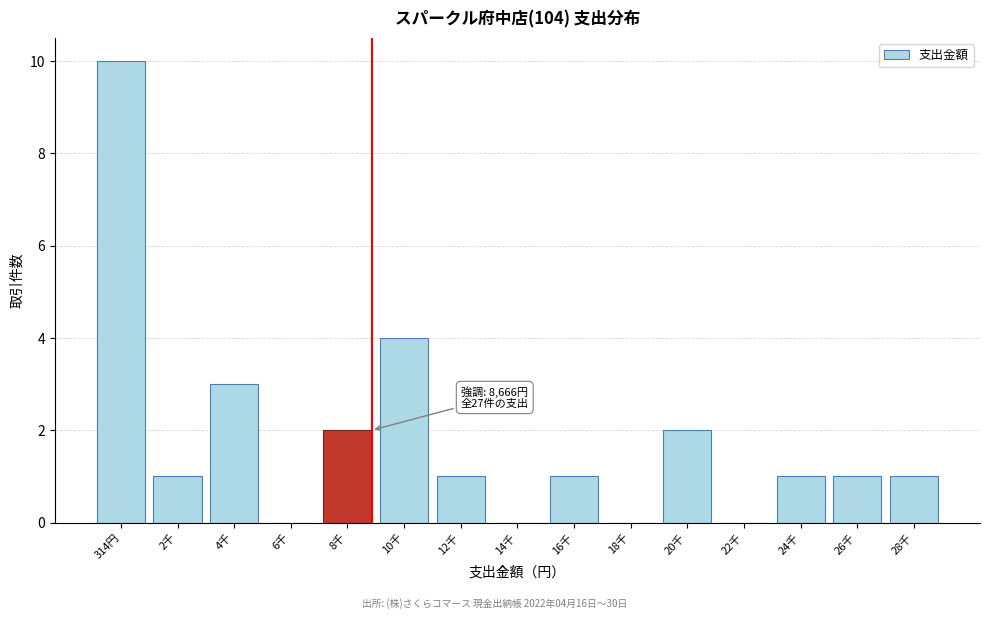

Reading left to right, extract all data points from this chart.

314円=10	2千=1	4千=3	6千=0	8千=2	10千=4	12千=1	14千=0	16千=1	18千=0	20千=2	22千=0	24千=1	26千=1	28千=1